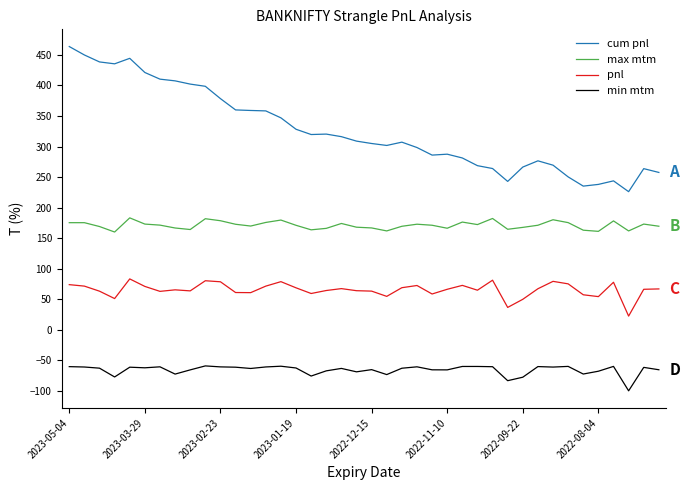

True or false: pnl and max mtm intersect in this chart.

False